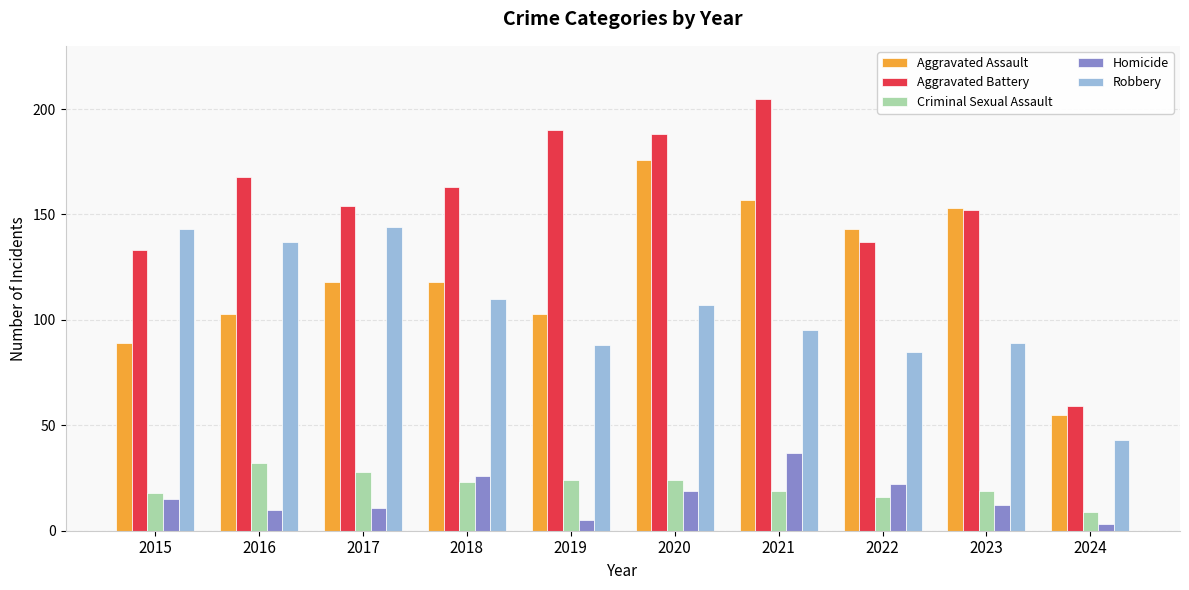

Is the value of Aggravated Assault at 2019 greater than the value of Criminal Sexual Assault at 2018?

Yes